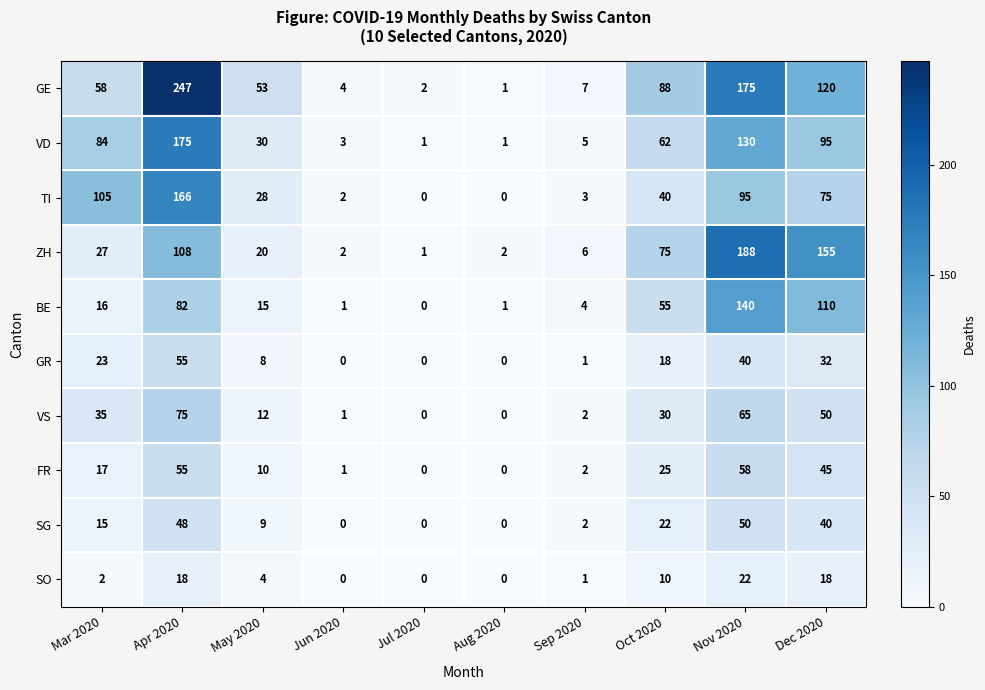

What is the difference between the maximum and minimum values in the SG series?

50